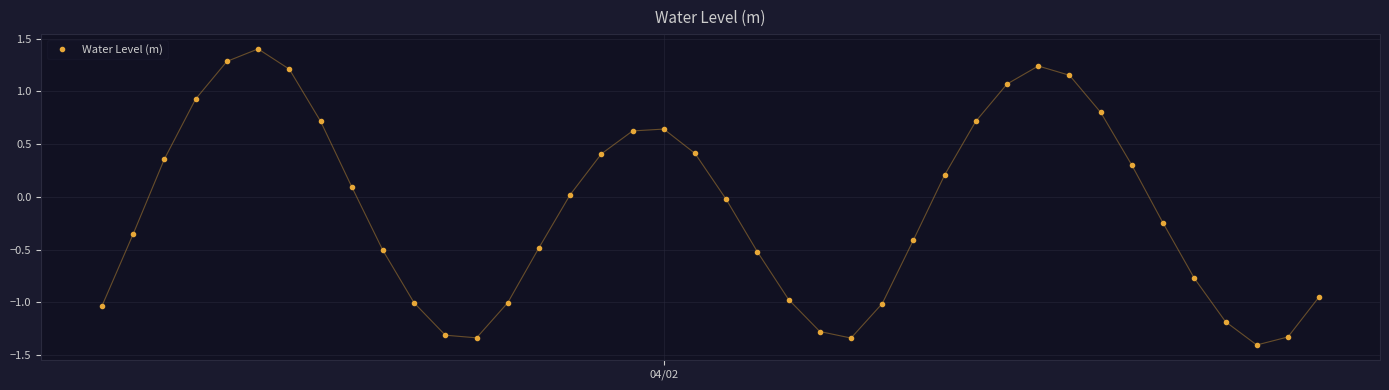

What is the sum of all values?

-4.9